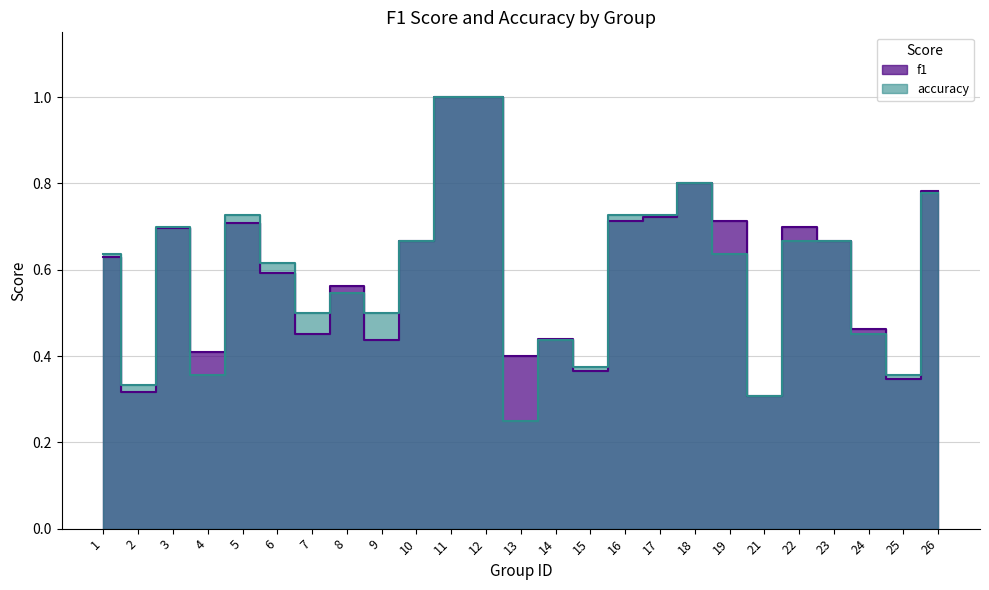

At which category does f1 reach its first local peak?

3